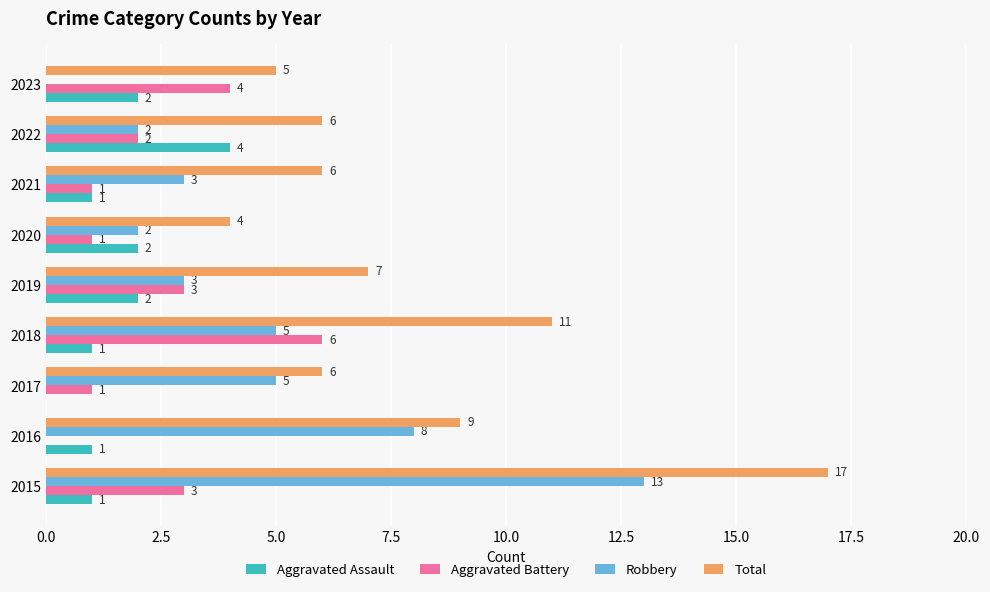

What is the total value across all series at 2019?

15